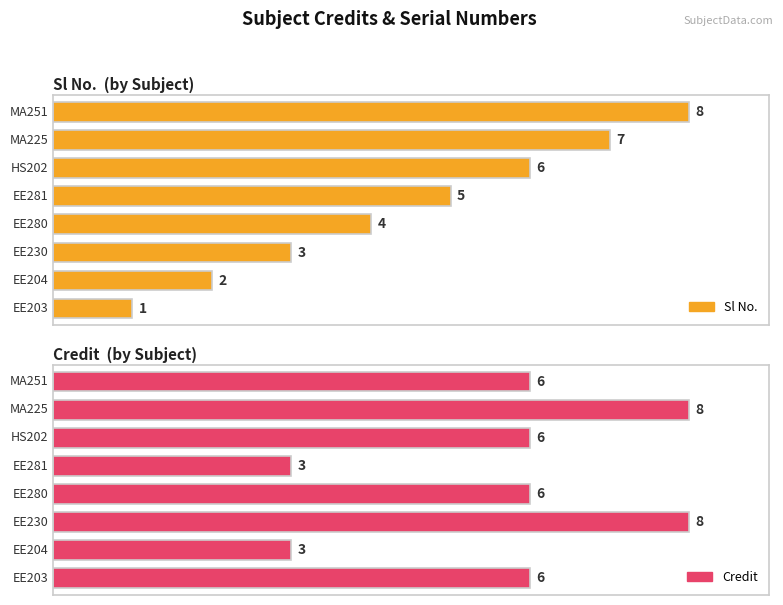

At how many categories does at least one series exceed 7?

3